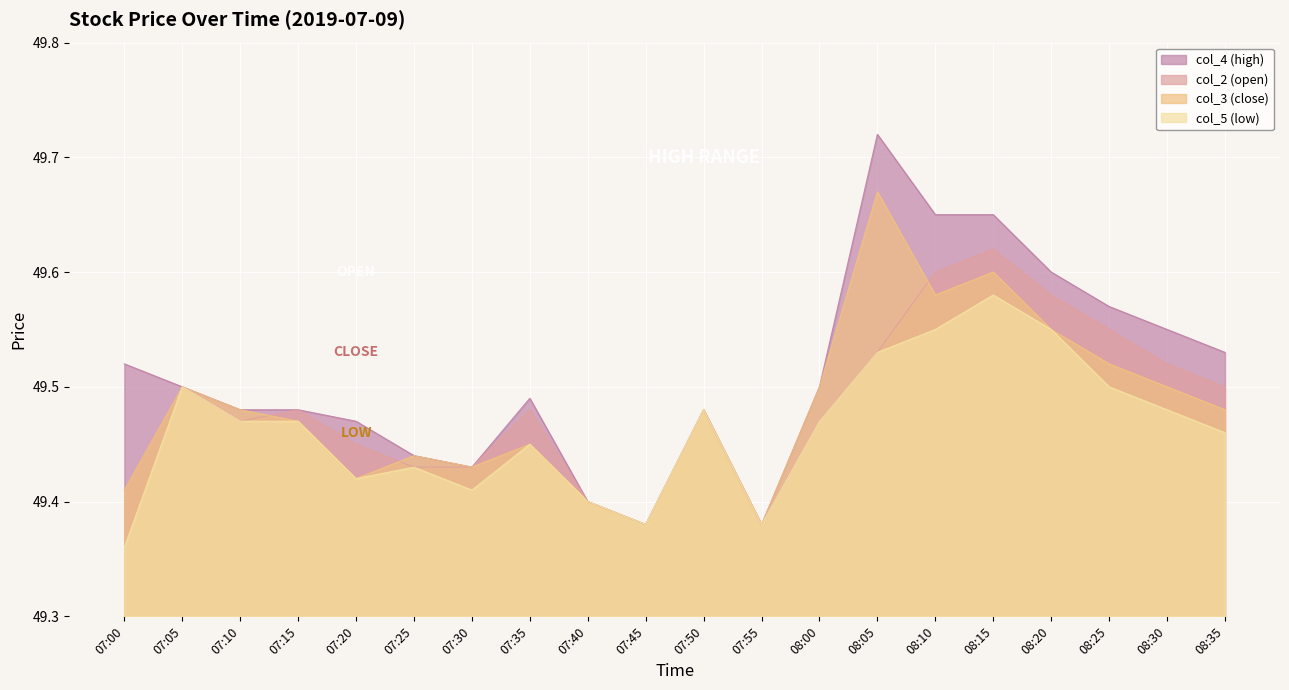

What is the value of the col_3 (close) point at the 18th from the left?

49.5